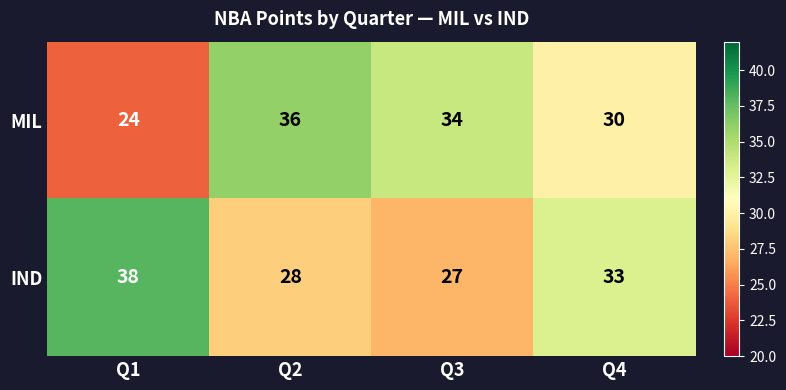

What is the difference between the second highest and minimum values in the IND series?

6